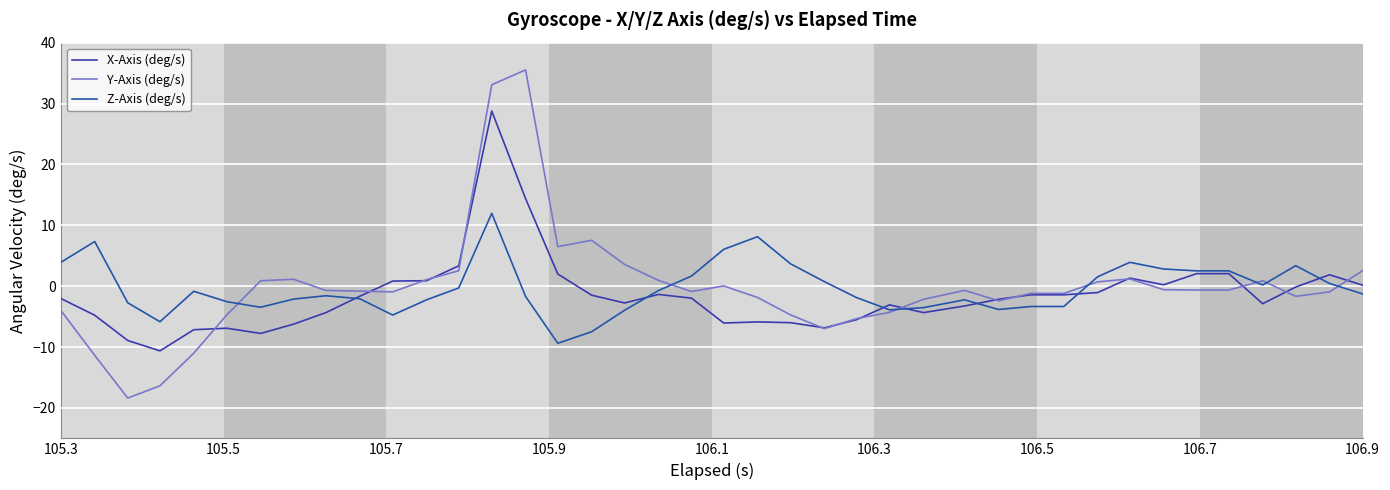

Is this an area chart (filled region under the line)?

No